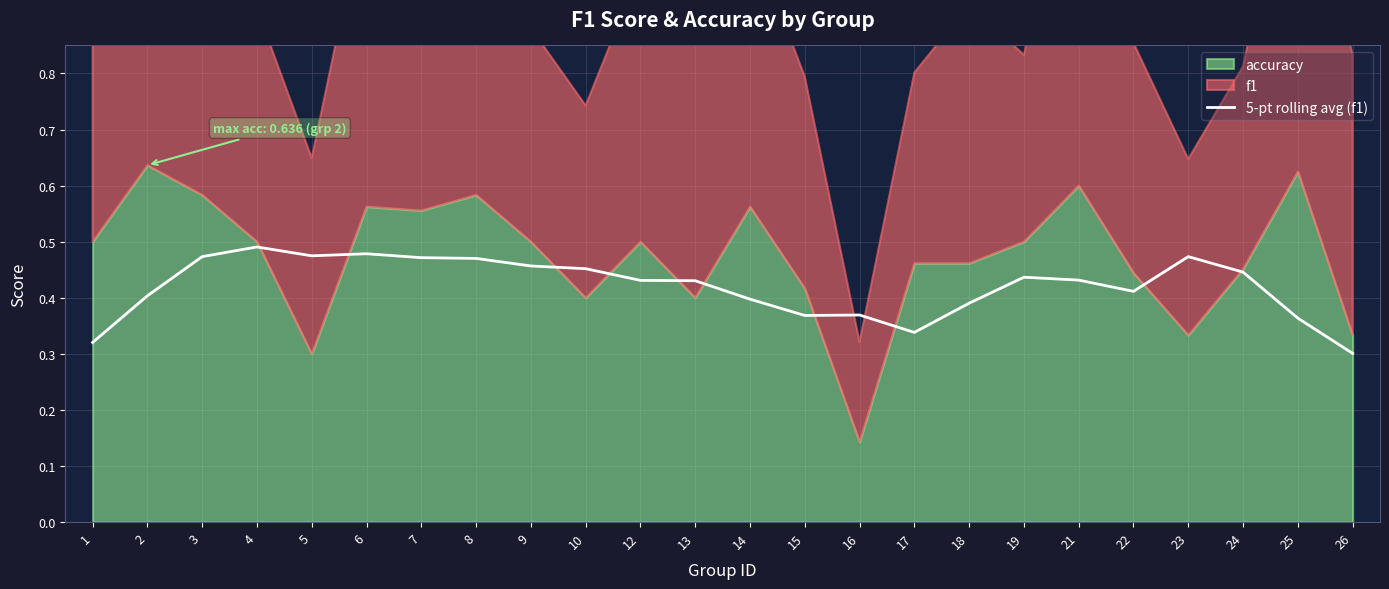

Which category has the lowest value in the 5-pt rolling avg (f1) series?

26